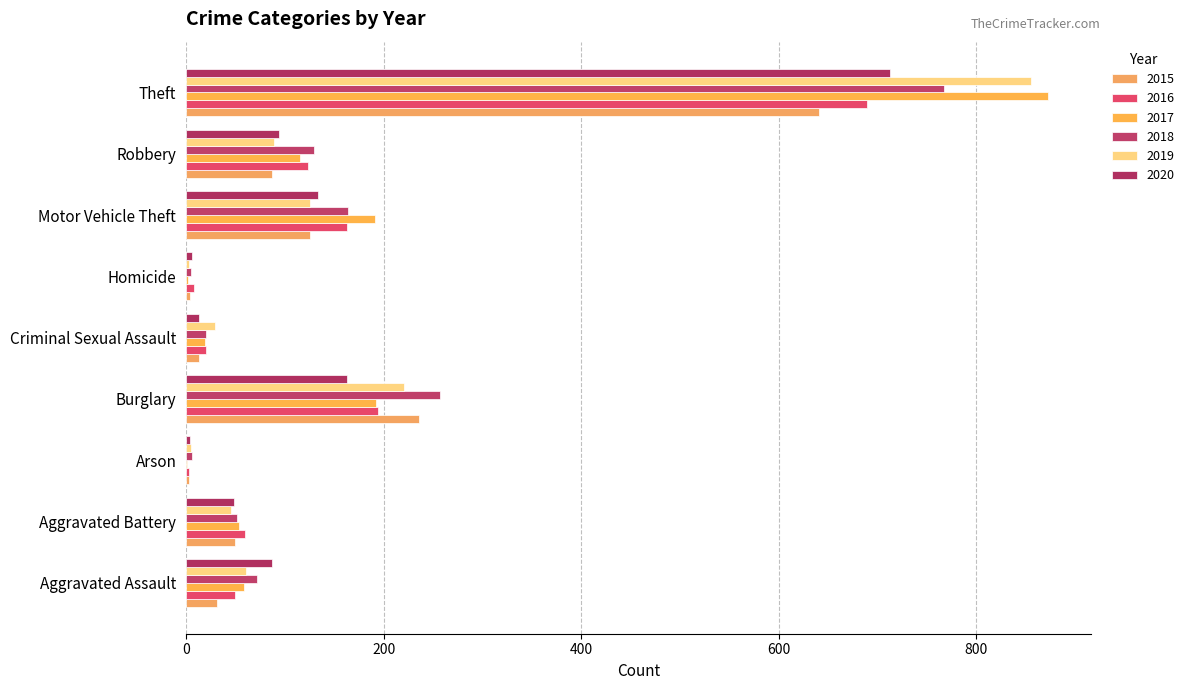

Count the number of data series in this chart.

6